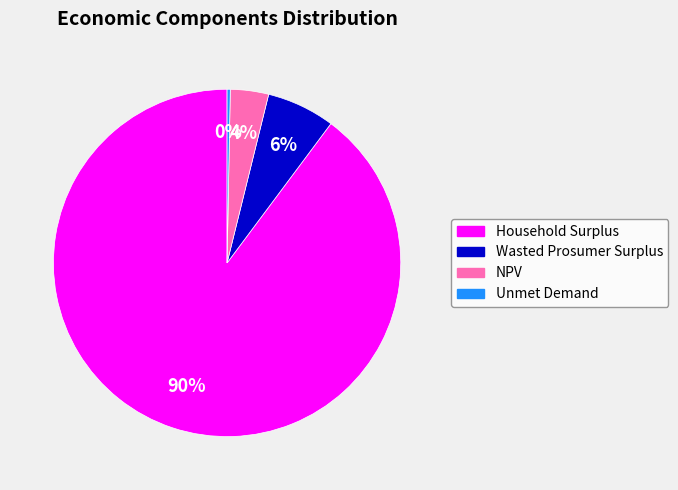

To the nearest percent, what is the difference between the largest and smallest slice percentages?

90%